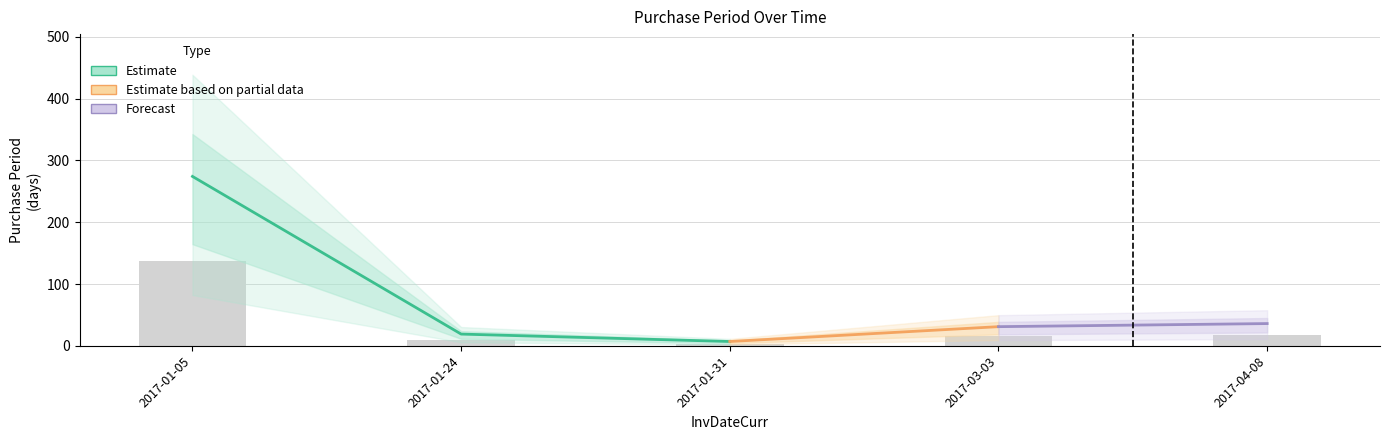

What position from the left is 2017-01-24?

2